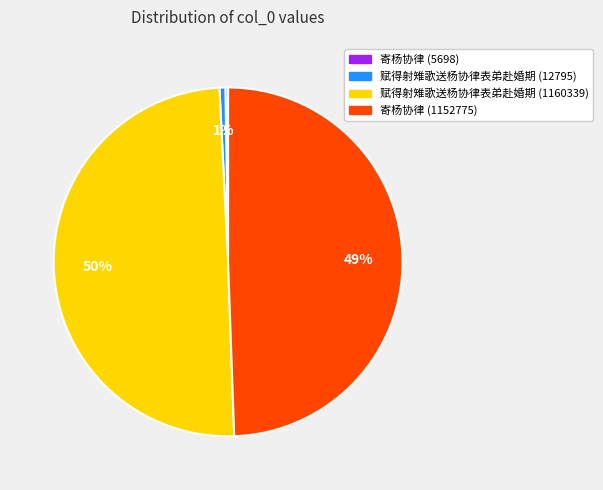

What percentage is the 寄杨协律 (1152775) slice, to the nearest percent?

49%